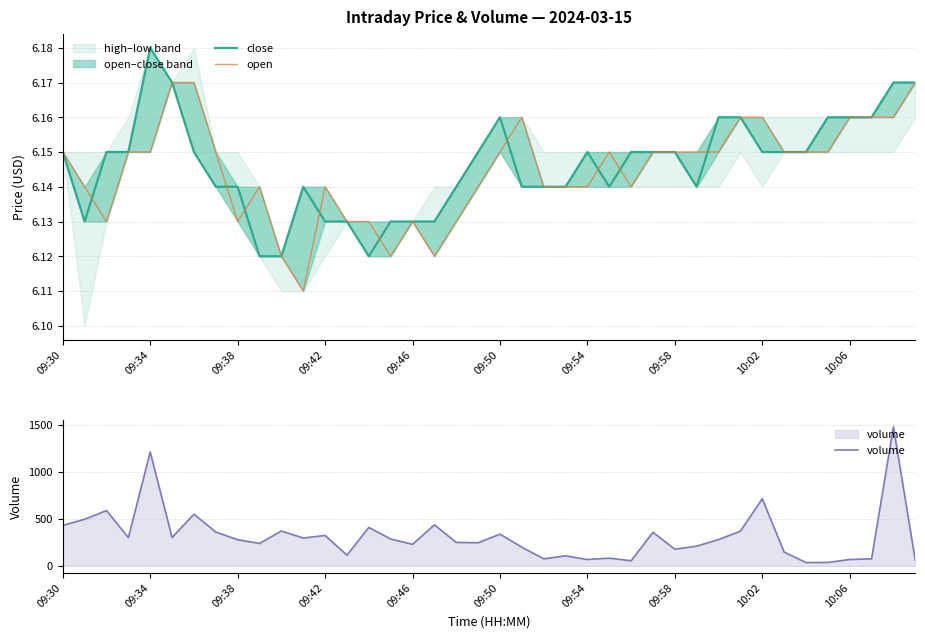

True or false: volume and open cross at least once.

False